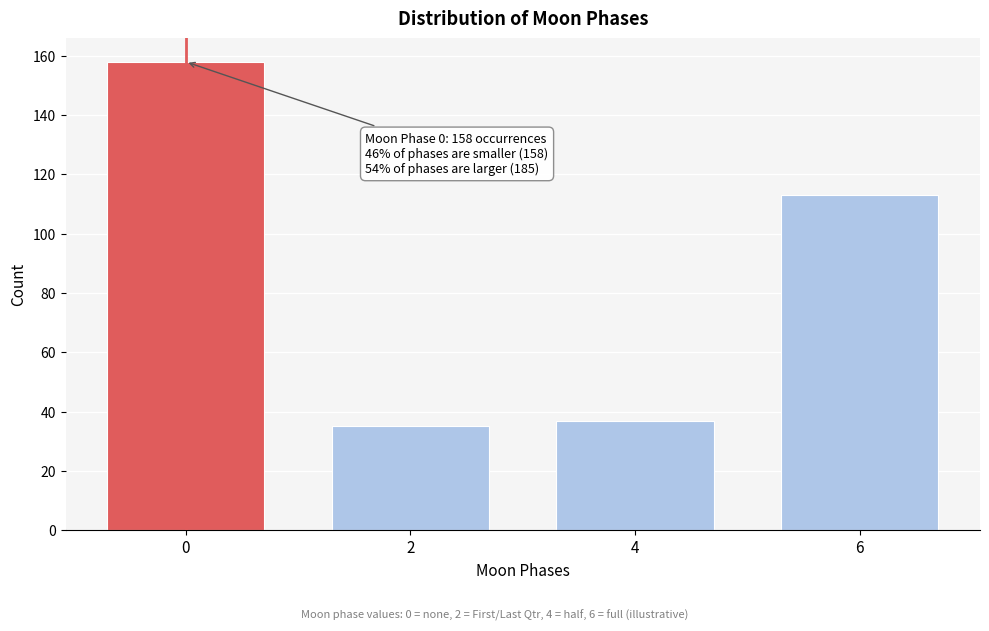

Reading left to right, transcribe all the data shown in this chart.

158	35	37	113